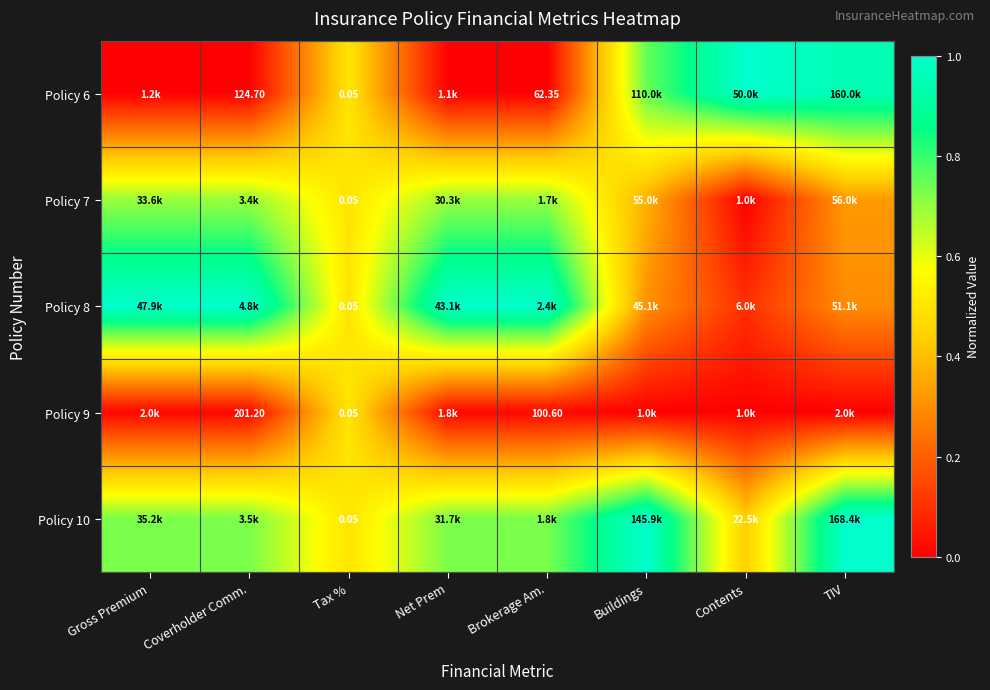

At which category is the sum across all series the highest?

TIV